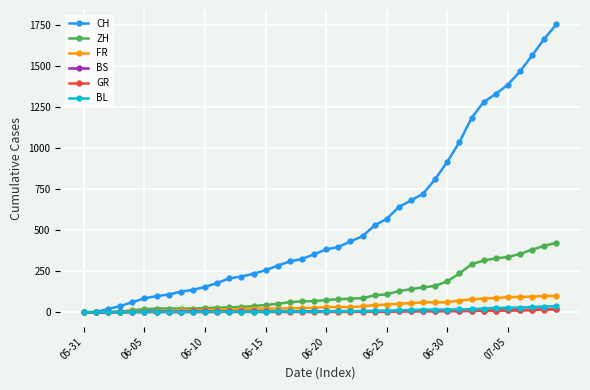

Which series has the largest range (max minus min)?

CH